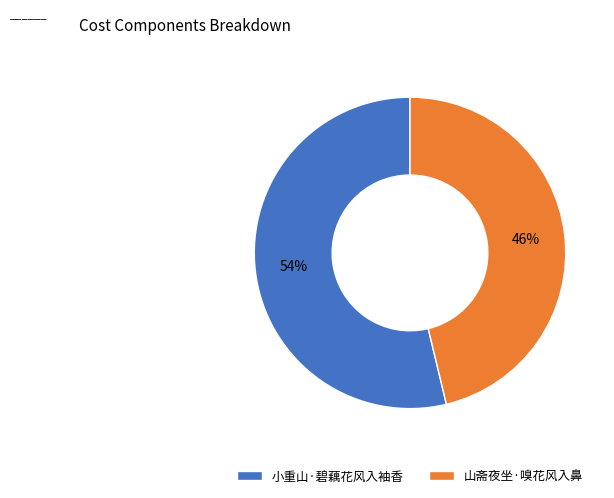

To the nearest percent, what is the combined percentage of 山斋夜坐·嗅花风入鼻 and 小重山·碧藕花风入袖香?

100%